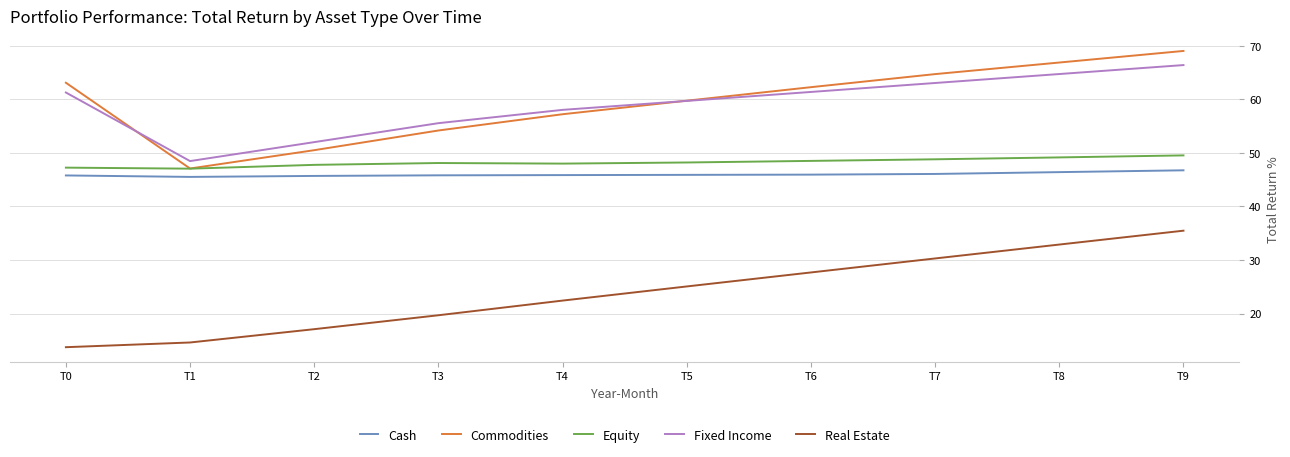

Which series changed the most between T2 and T7?

Commodities